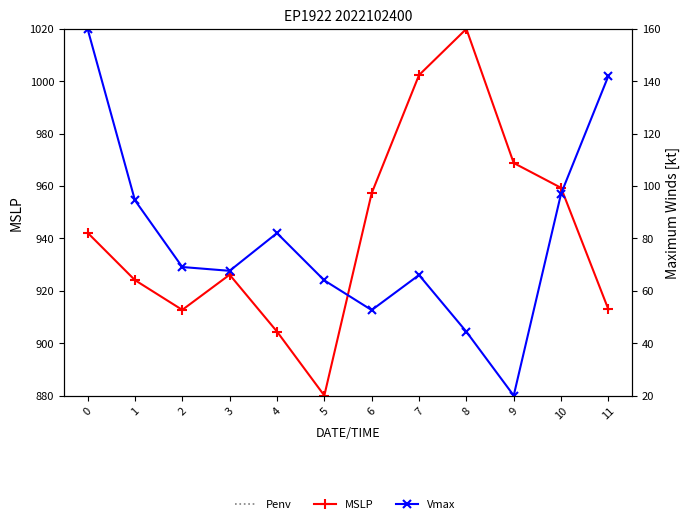

What are all the series names shown in the legend?

Penv, MSLP, Vmax